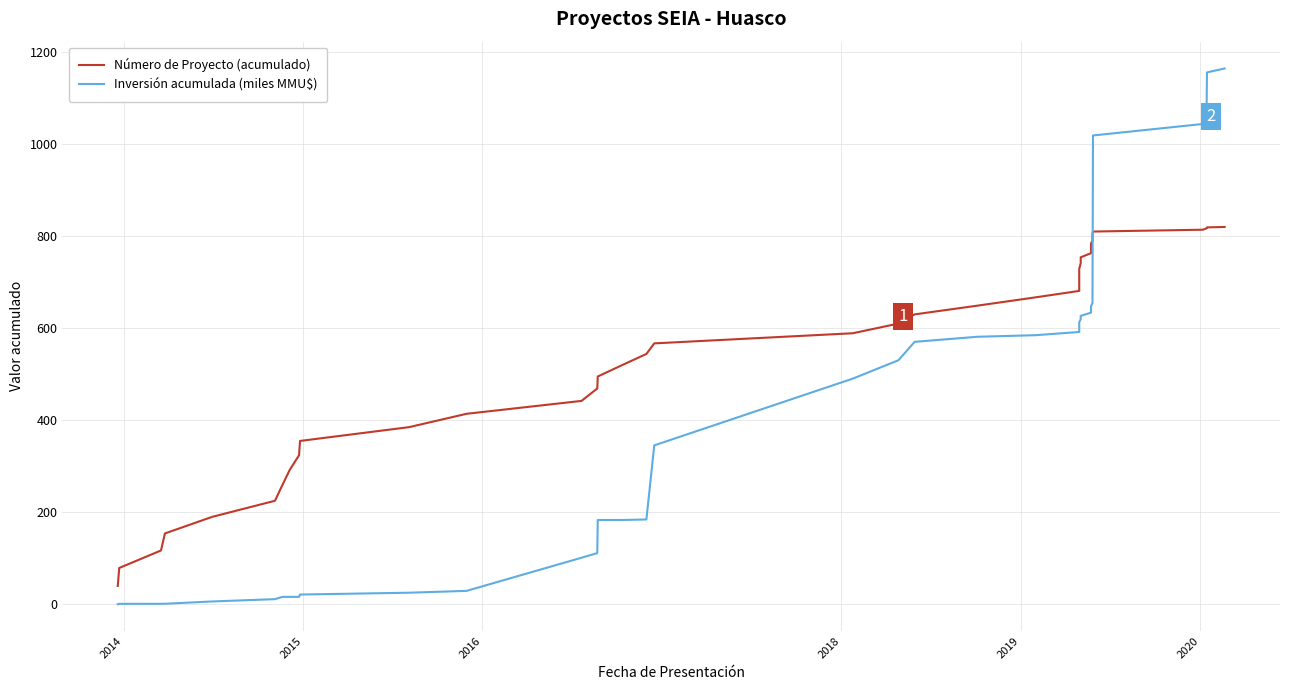

At how many categories does at least one series exceed 524?

24